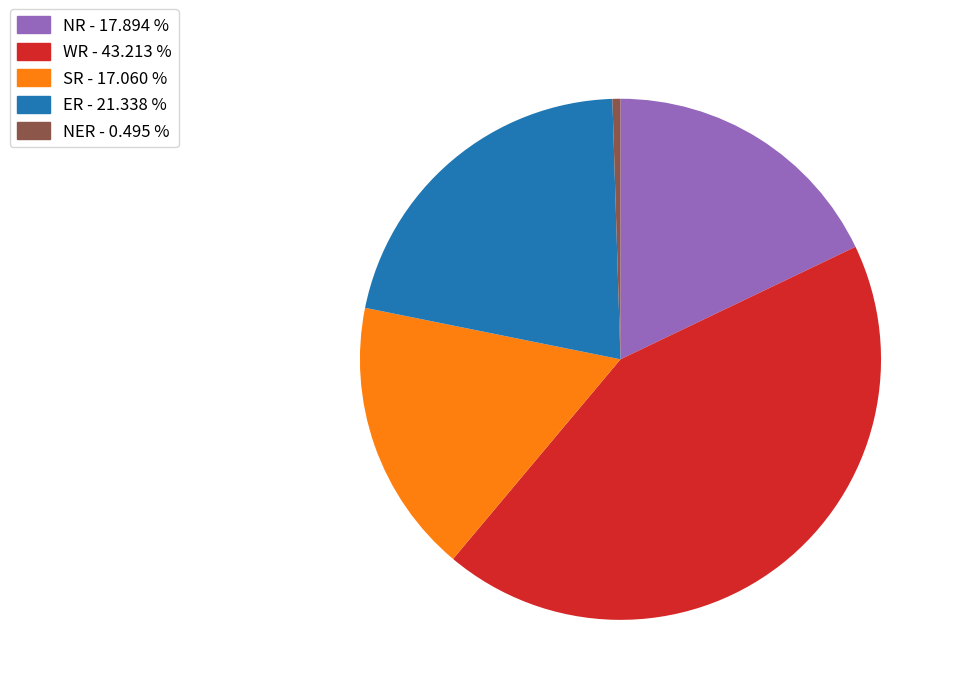

Is the sum of NER - 0.495 % and WR - 43.213 % greater than half?

No